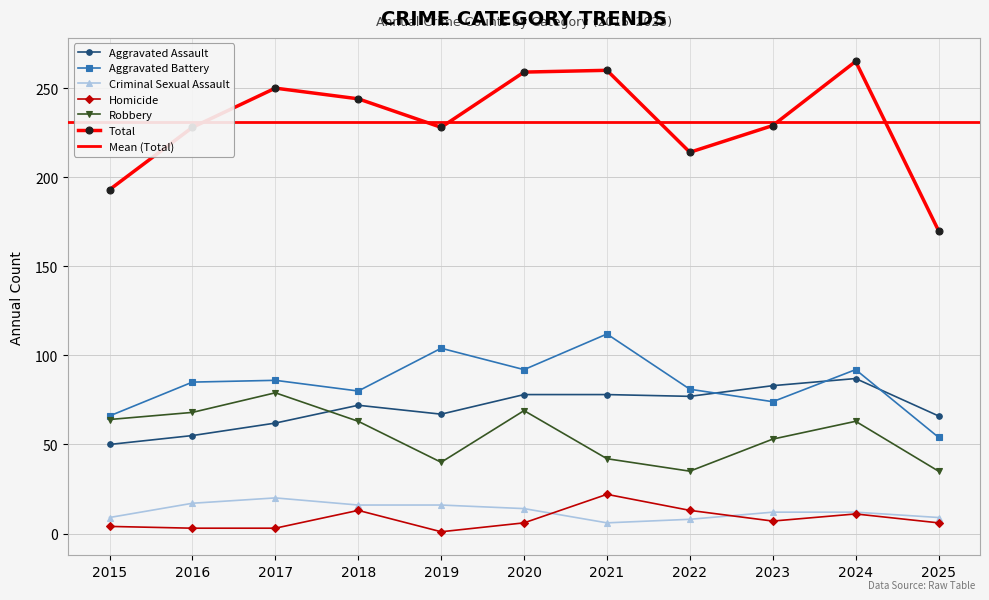

How many interior local valleys does the Homicide series have?

2